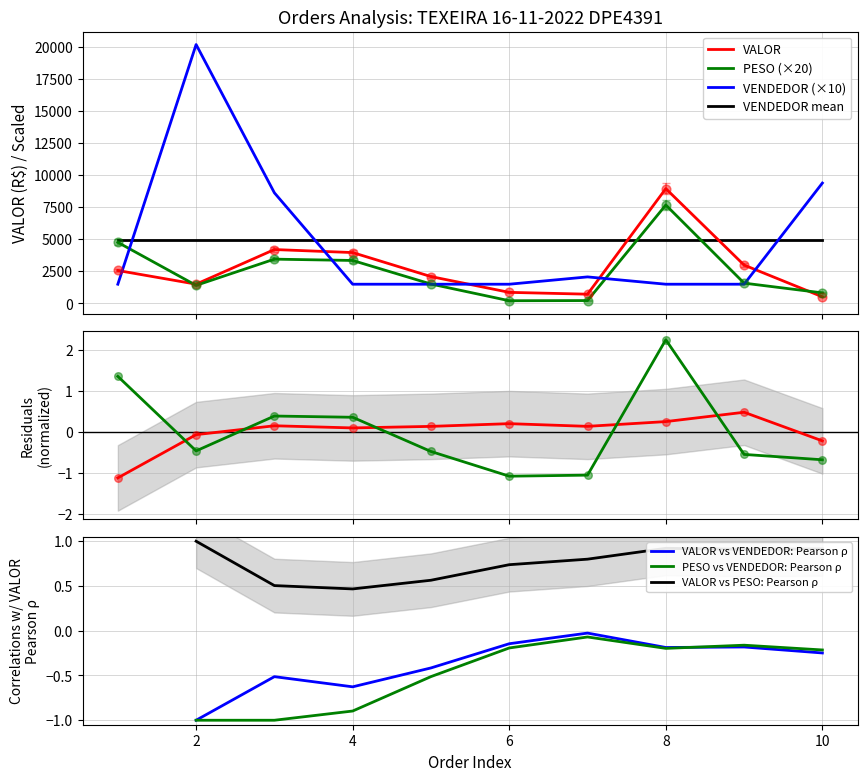

At which category is the sum across all series the highest?

8